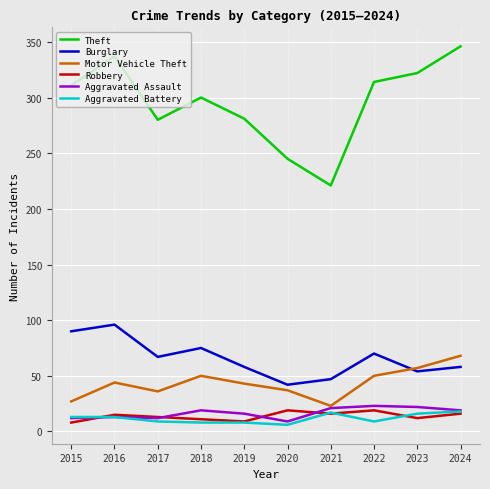

True or false: Motor Vehicle Theft and Aggravated Battery intersect in this chart.

False